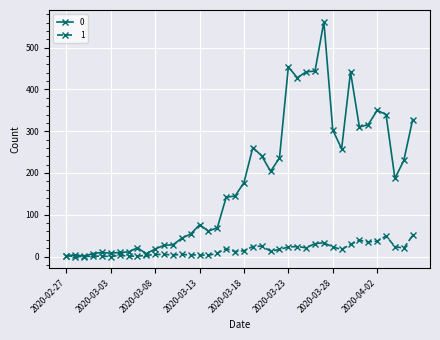

Rank the series by their average value, from highest to lowest.

0, 1